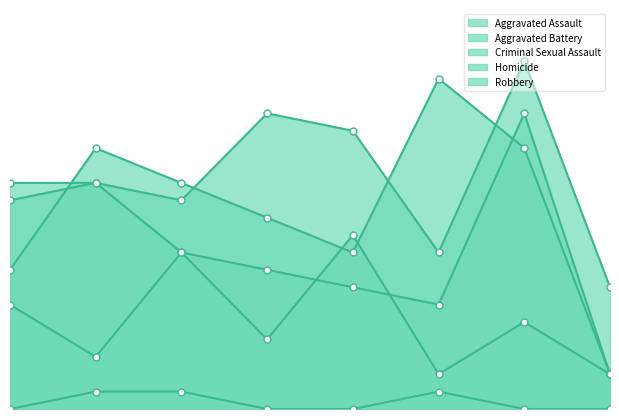

Which series has the largest total across all categories?

Aggravated Assault